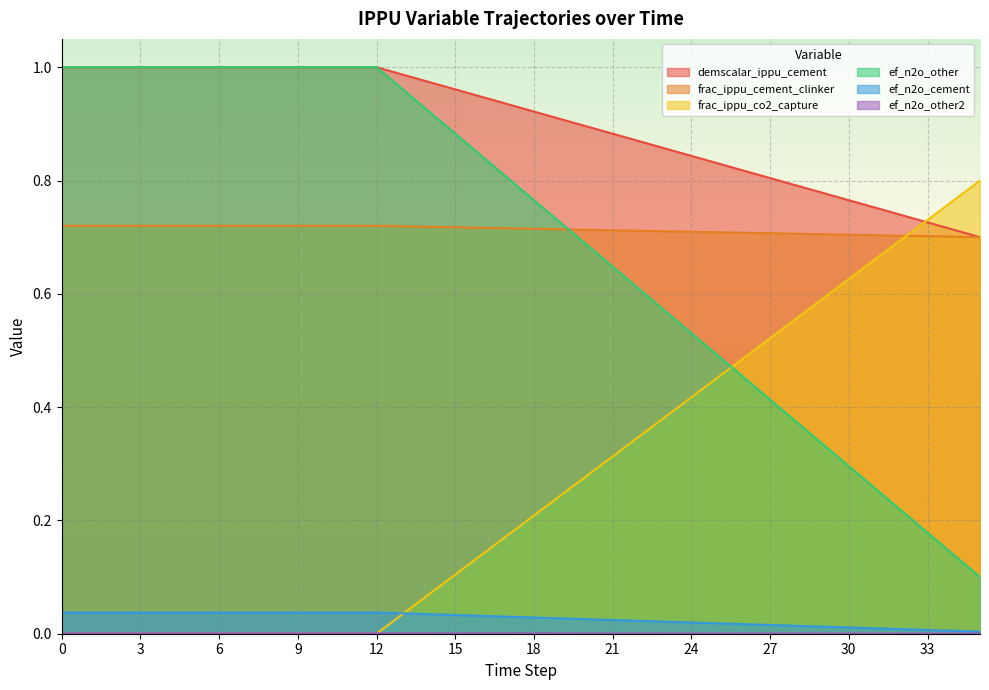

Does the chart display data point markers on the line(s)?

No